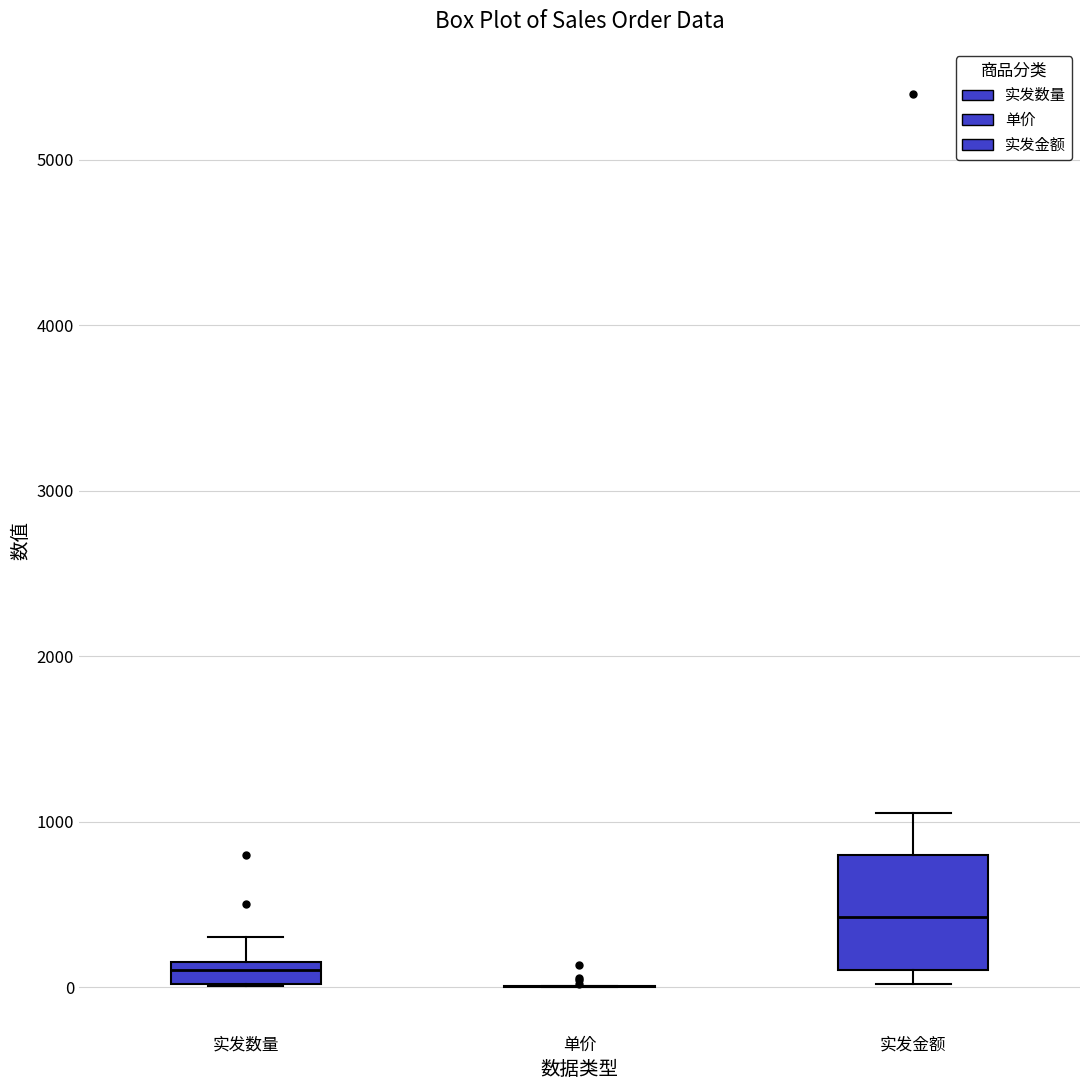

Comparing the boxes themselves (not the whiskers), which one is the tallest?

实发金额